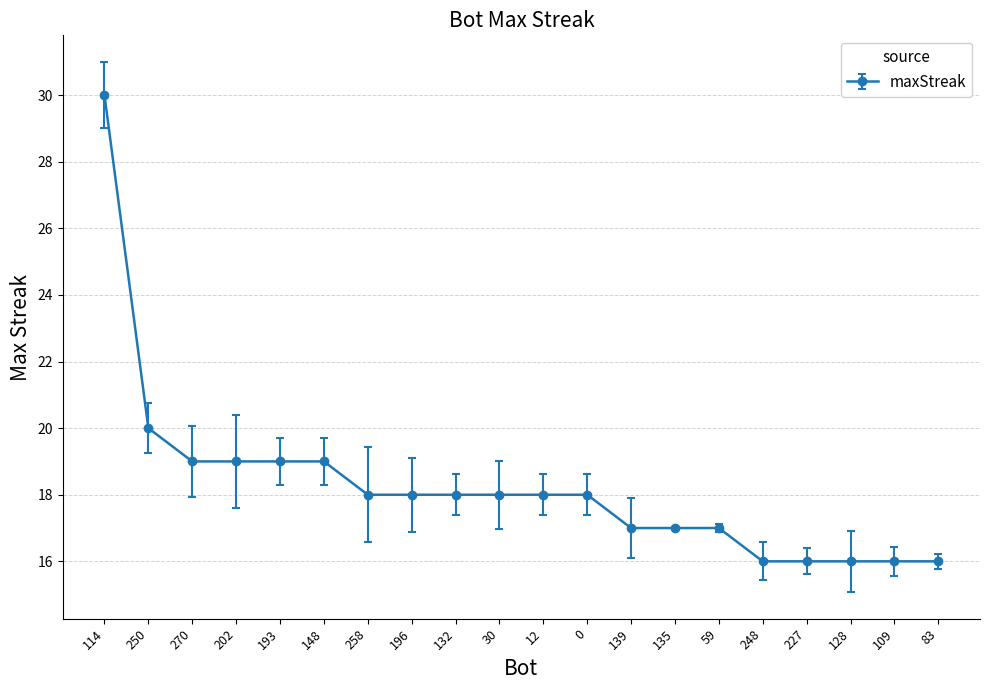

Where is the data nearest to the value 23?

250